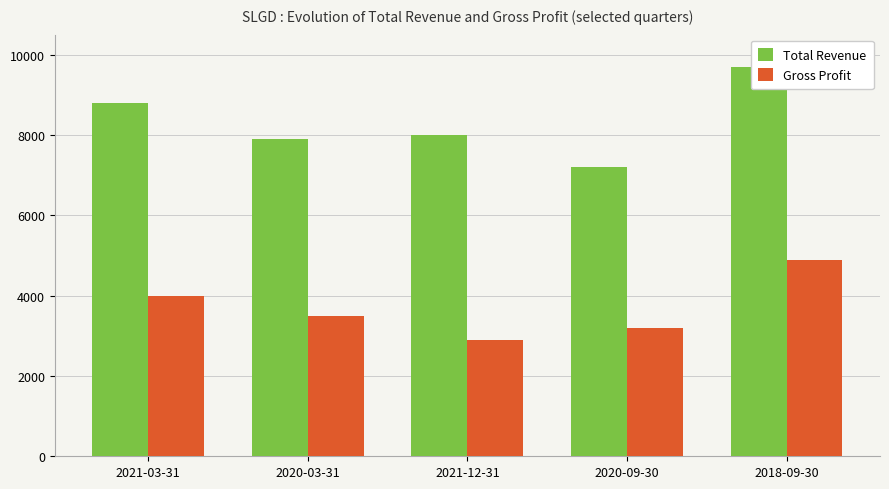

What are all the series names shown in the legend?

Total Revenue, Gross Profit